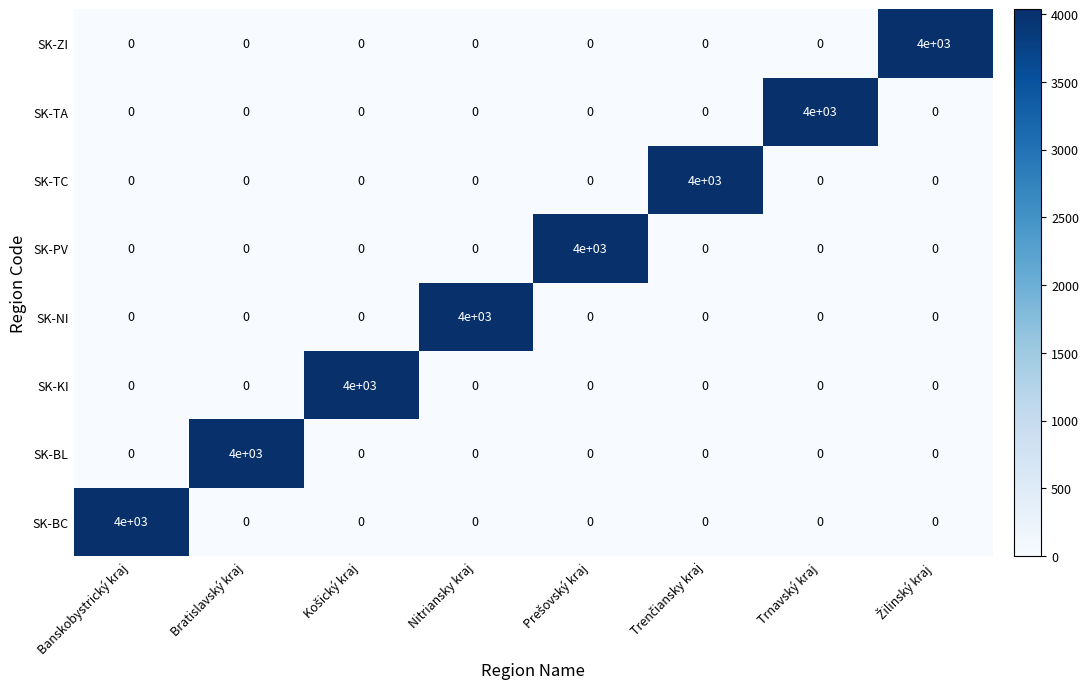

The value of SK-NI at Bratislavský kraj is -1247. True or false?

False